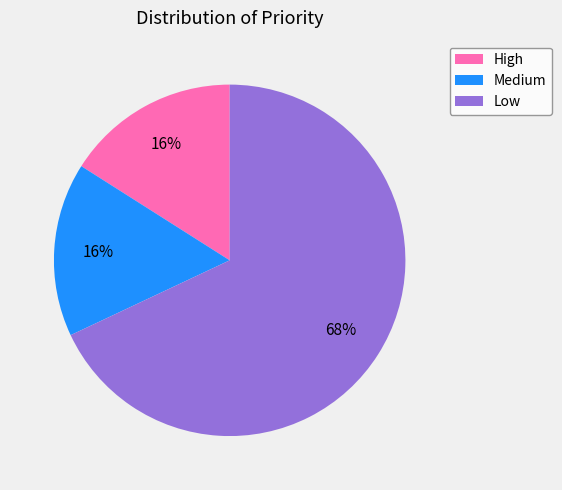

How many segments does this pie chart have?

3